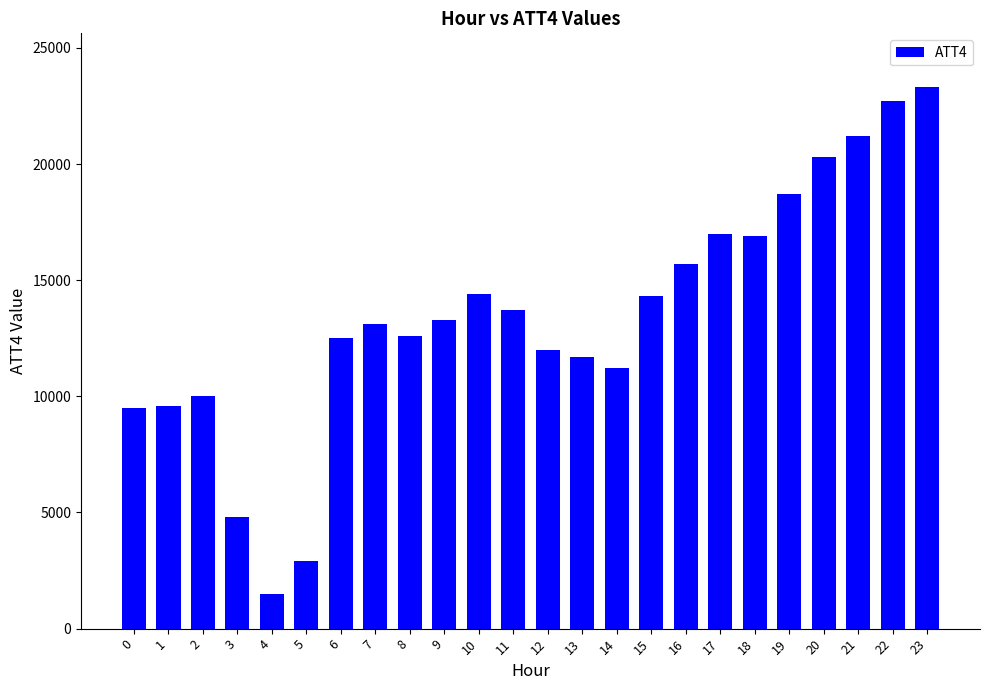

What is the average value?

13454